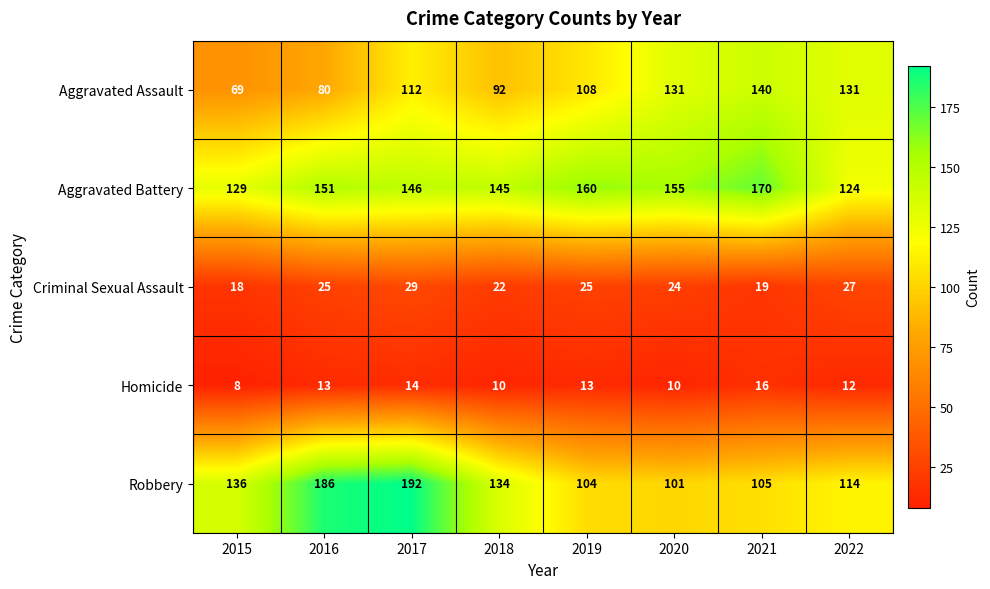

The value of Criminal Sexual Assault at 2017 is 29. True or false?

True